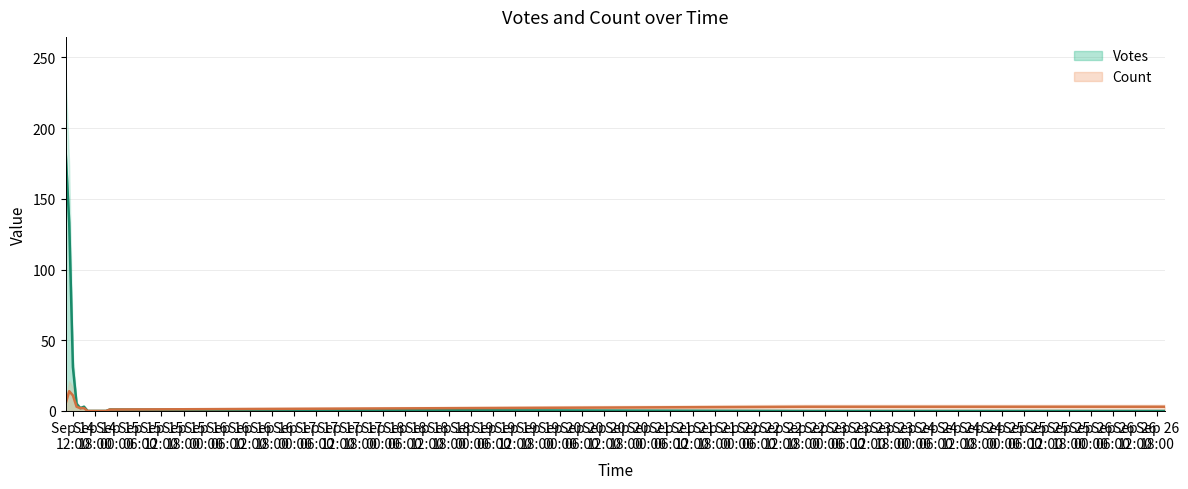

At which category does Count reach its first local peak?

2019-09-14 11:00